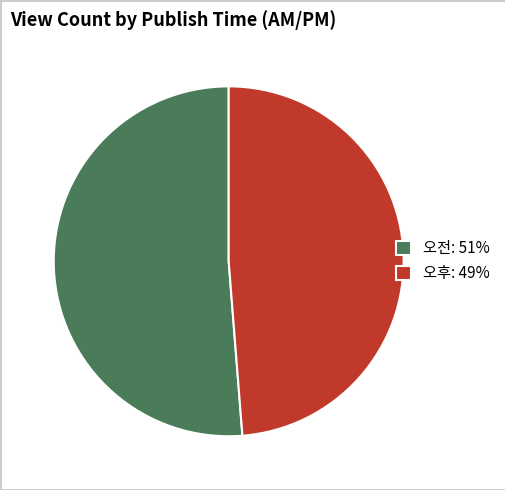

Is the sum of 오전: 51% and 오후: 49% greater than half?

Yes